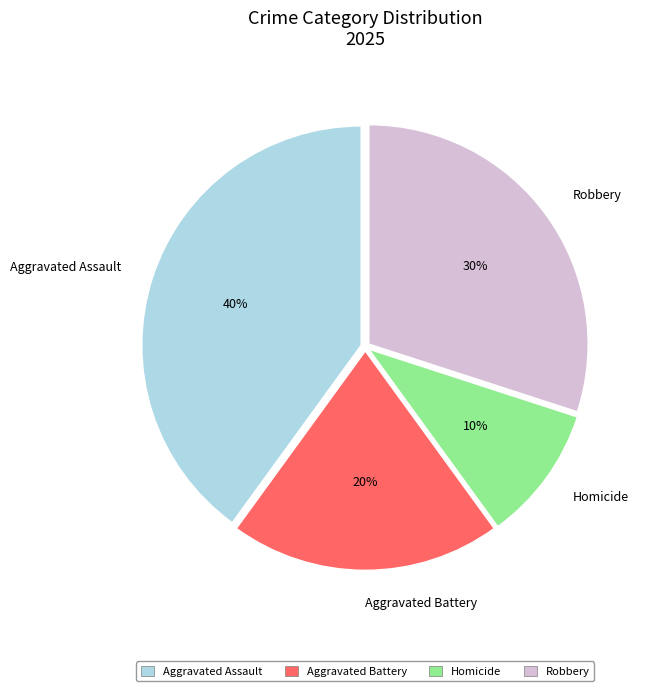

Combined, do Homicide and Aggravated Battery account for over 50%?

No